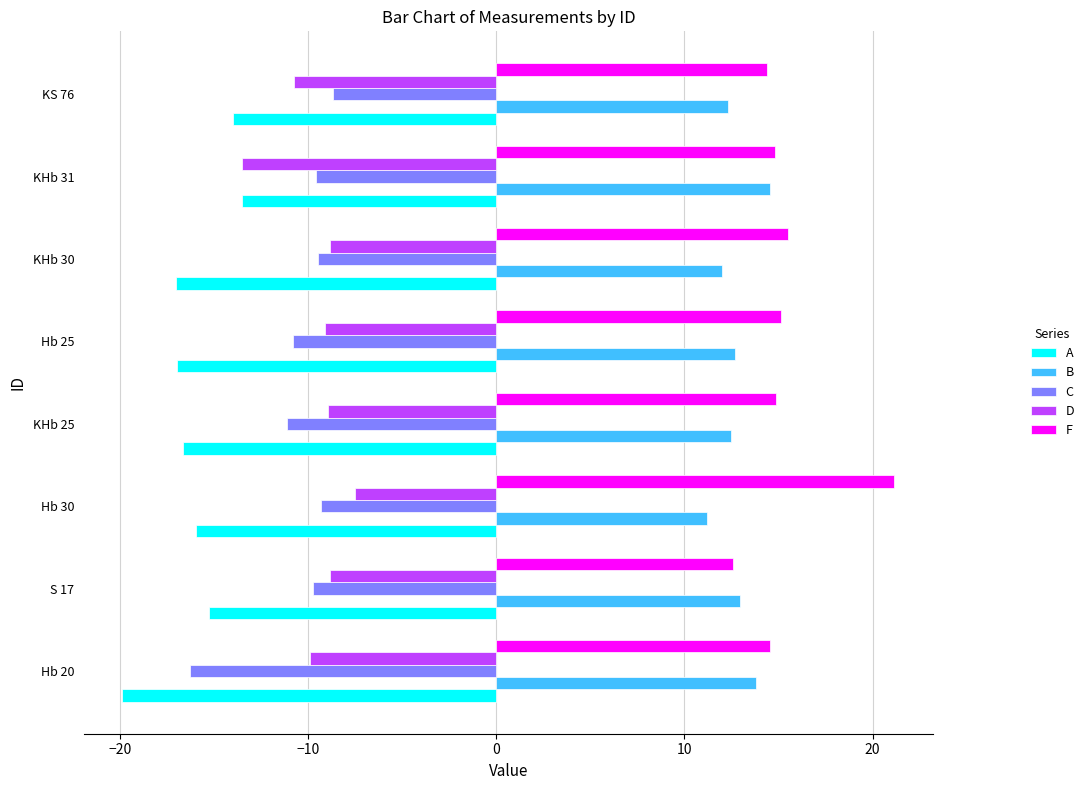

What is the sum of all D values?

-77.5